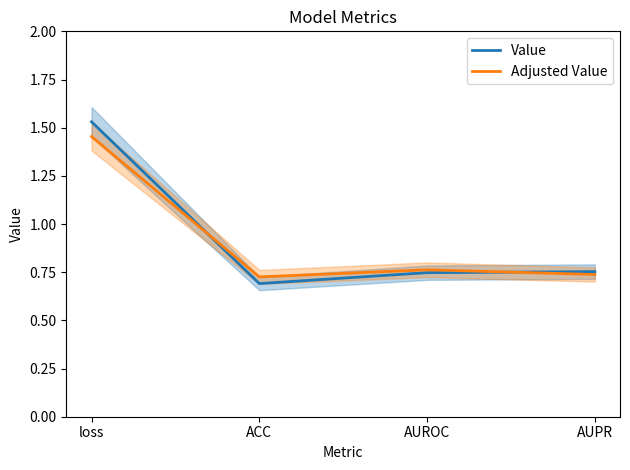

Is the value of Adjusted Value at loss greater than the value of Value at ACC?

Yes